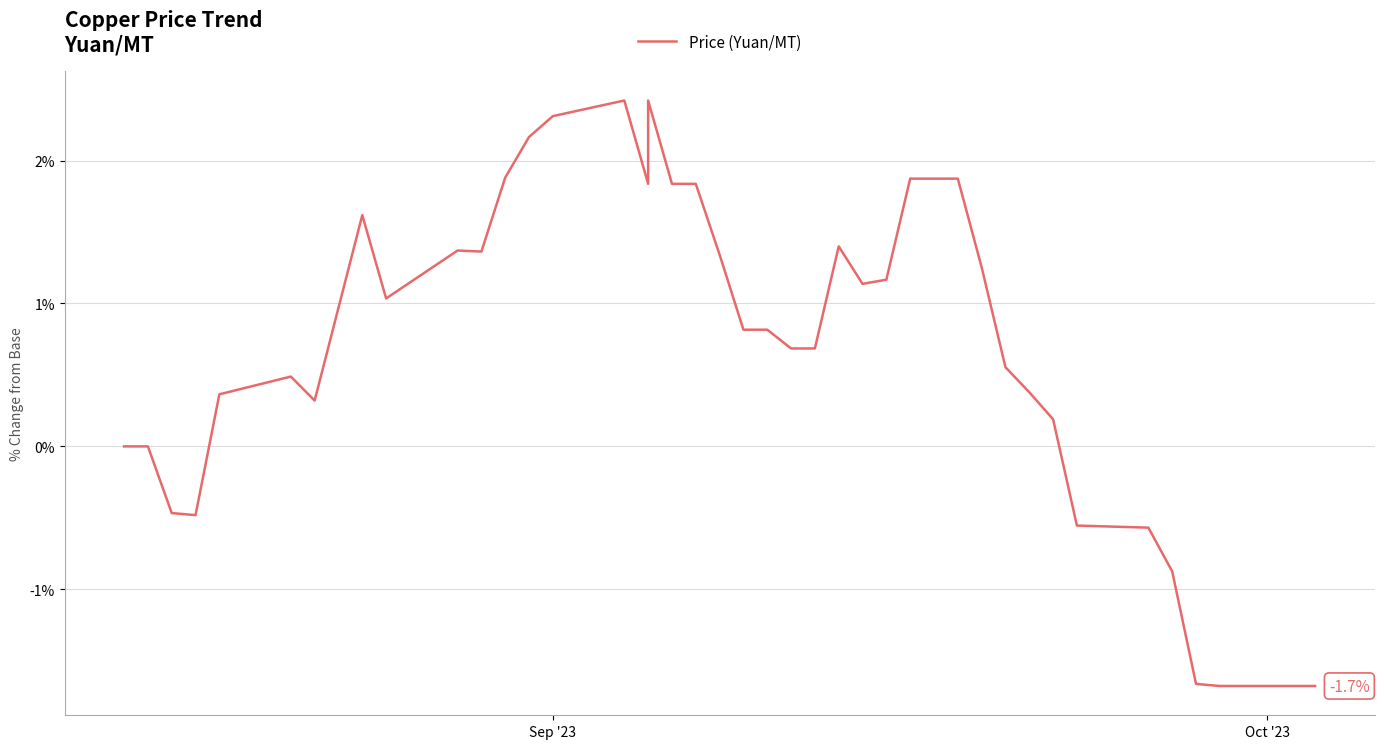

What is the greatest value displayed?

2.4